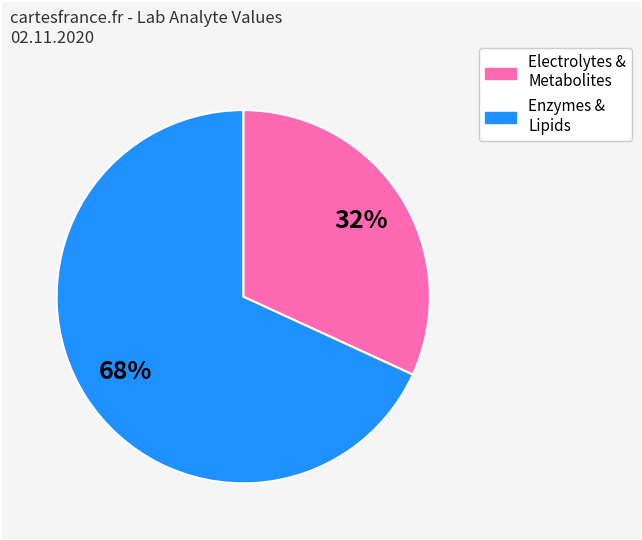

To the nearest percent, what is the average slice percentage?

50%